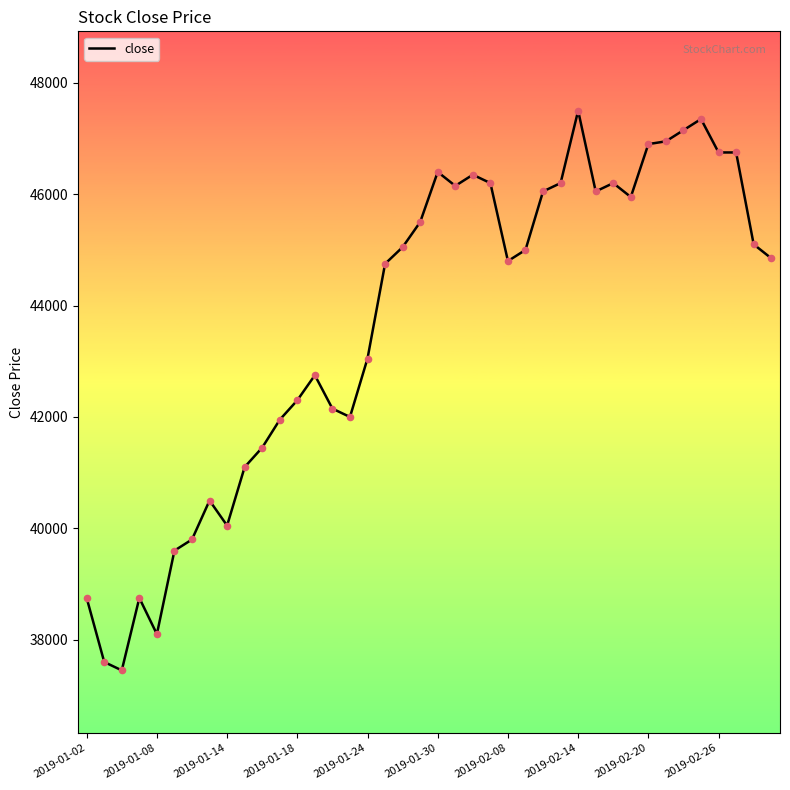

What is the smallest value displayed?

37450